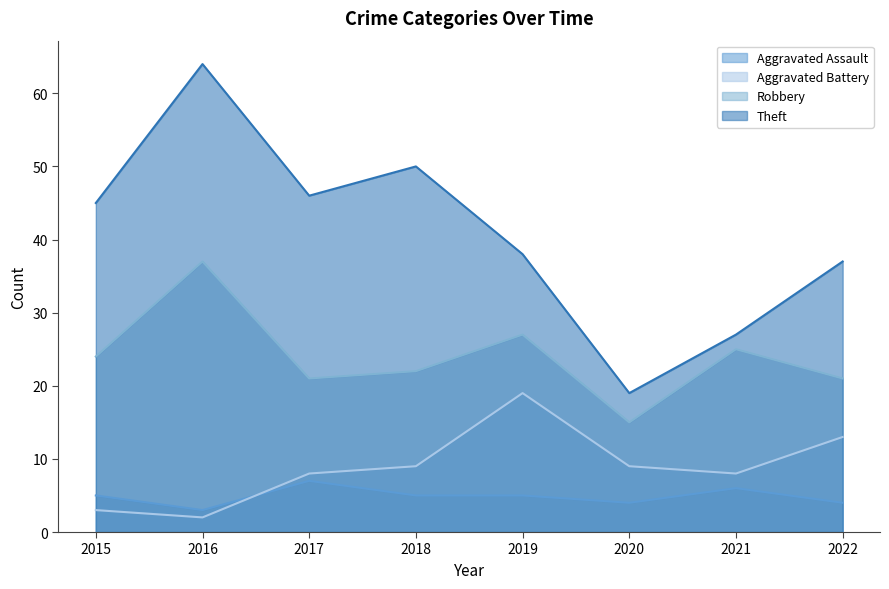

At how many categories does at least one series exceed 44?

4